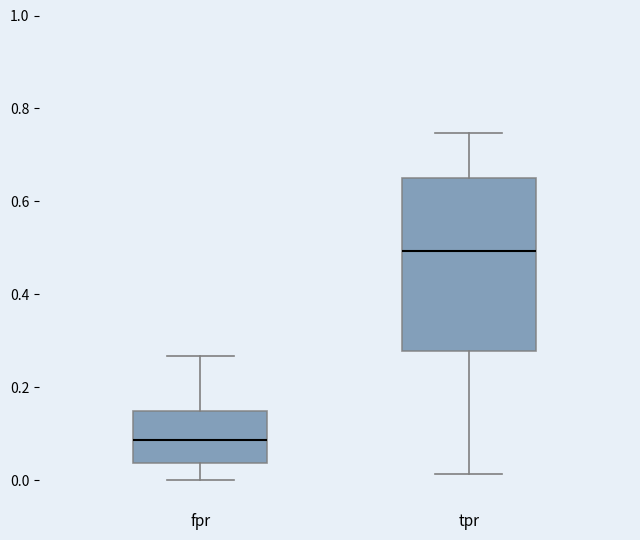

Which box's median line is the lowest?

fpr